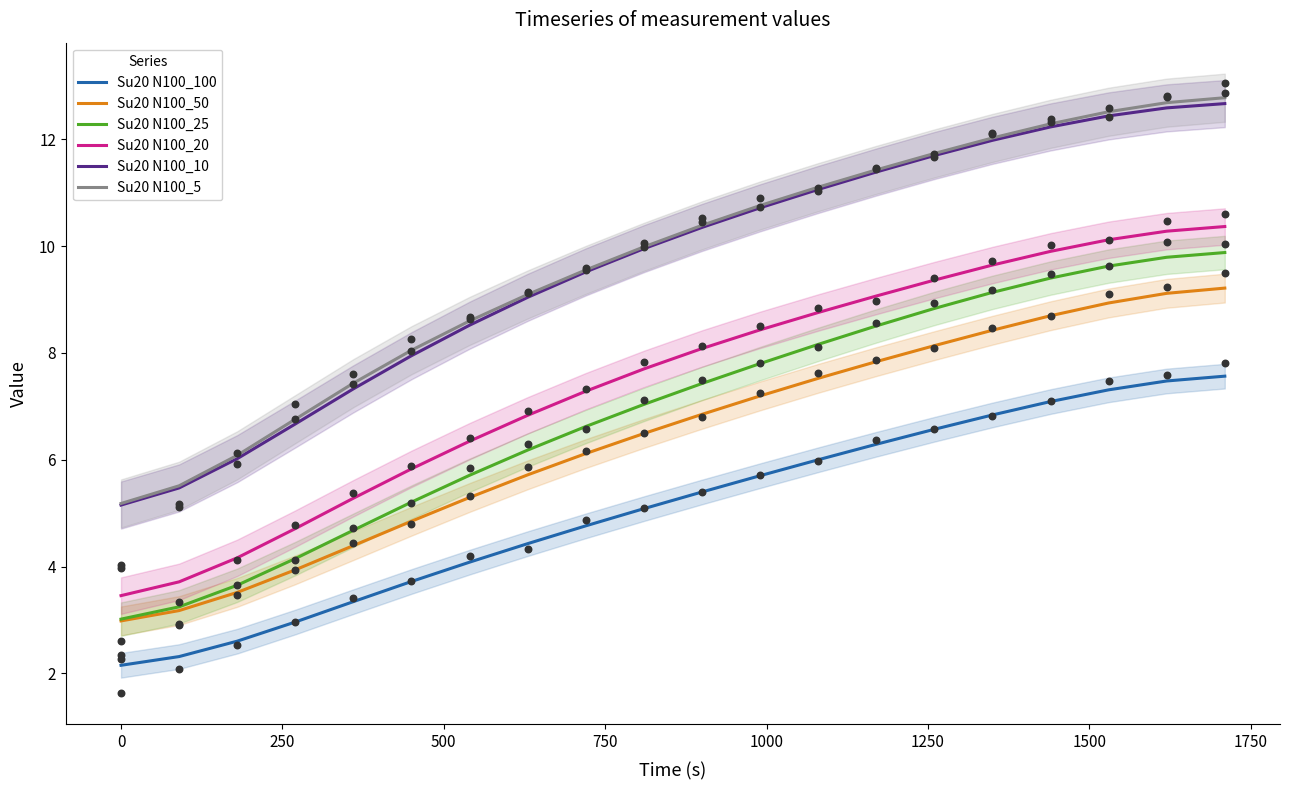

What are all the series names shown in the legend?

Su20 N100_100, Su20 N100_50, Su20 N100_25, Su20 N100_20, Su20 N100_10, Su20 N100_5